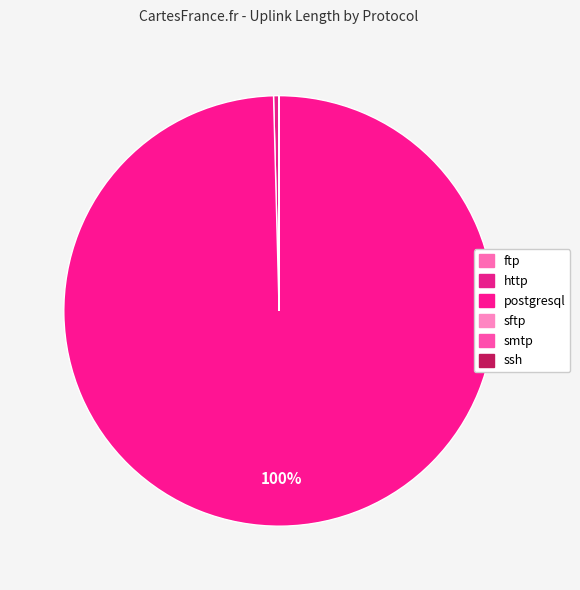

Which category has the smallest portion of the pie?

smtp